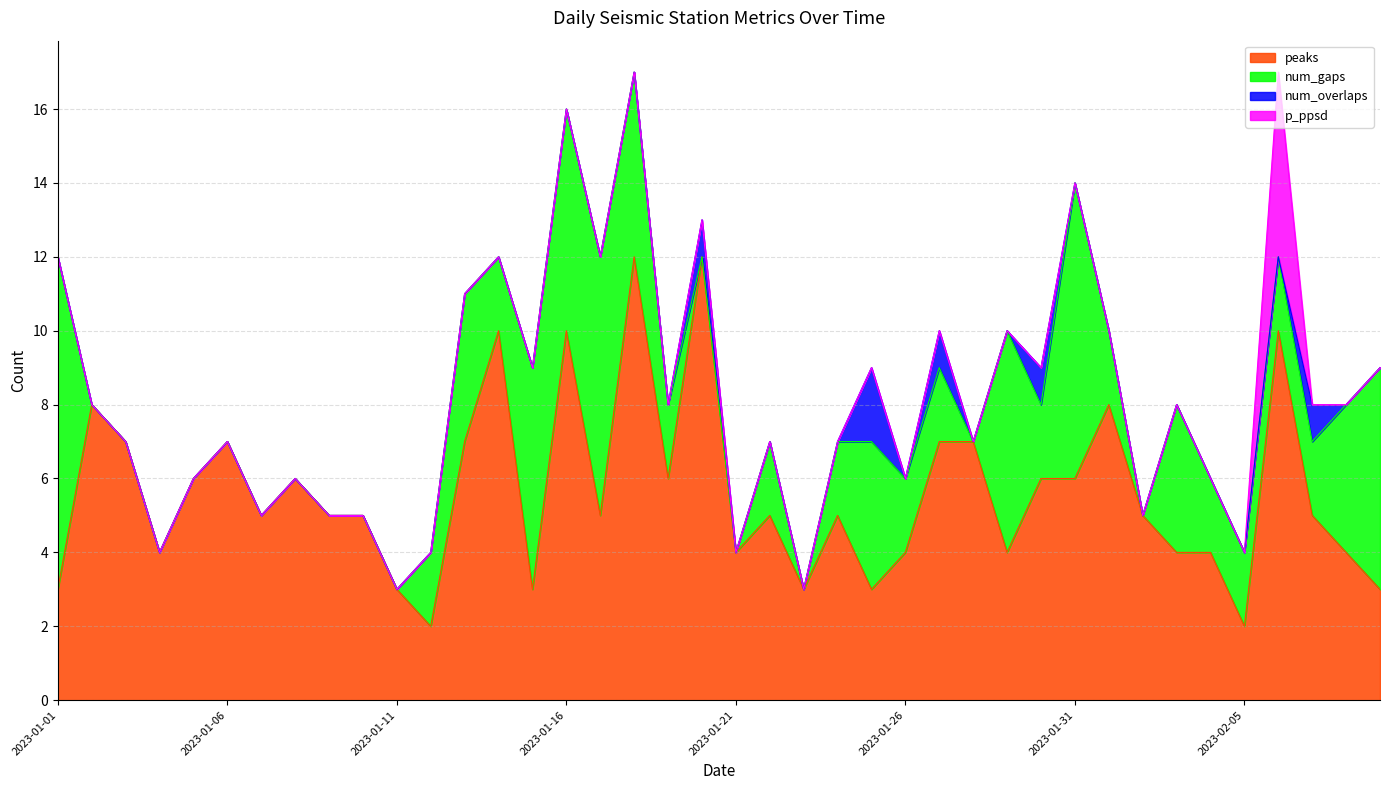

What is the difference between the highest and lowest values at 2023-01-10?

5